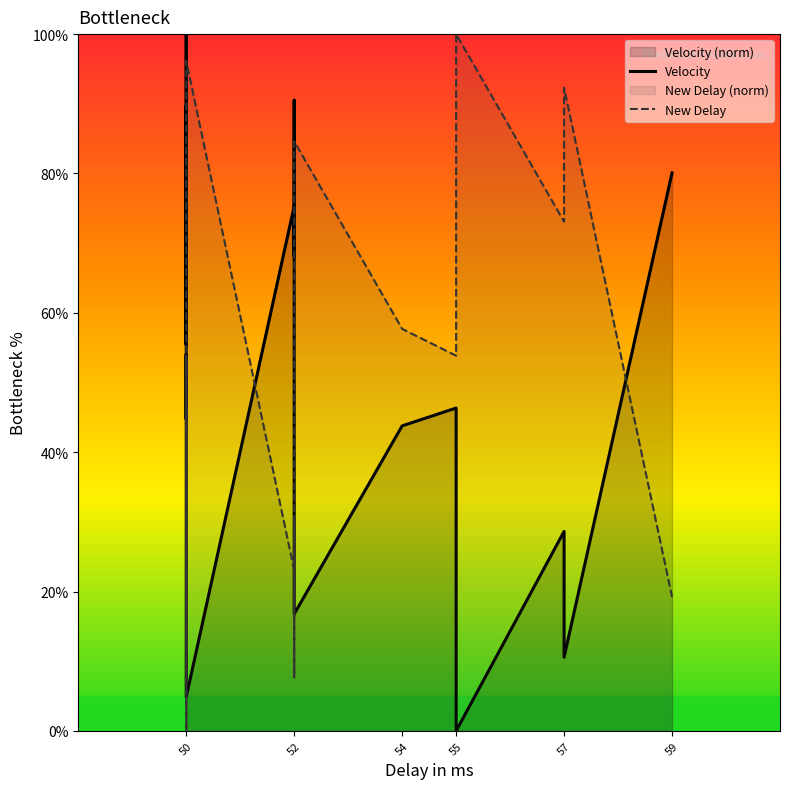

What is the sum of all New Delay values?

957.7